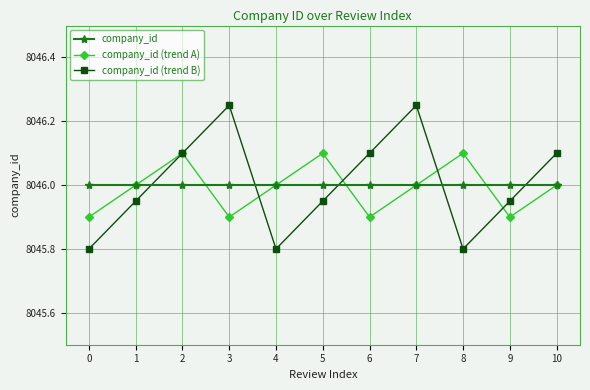

Between 1 and 5, which series saw the biggest shift?

company_id (trend A)